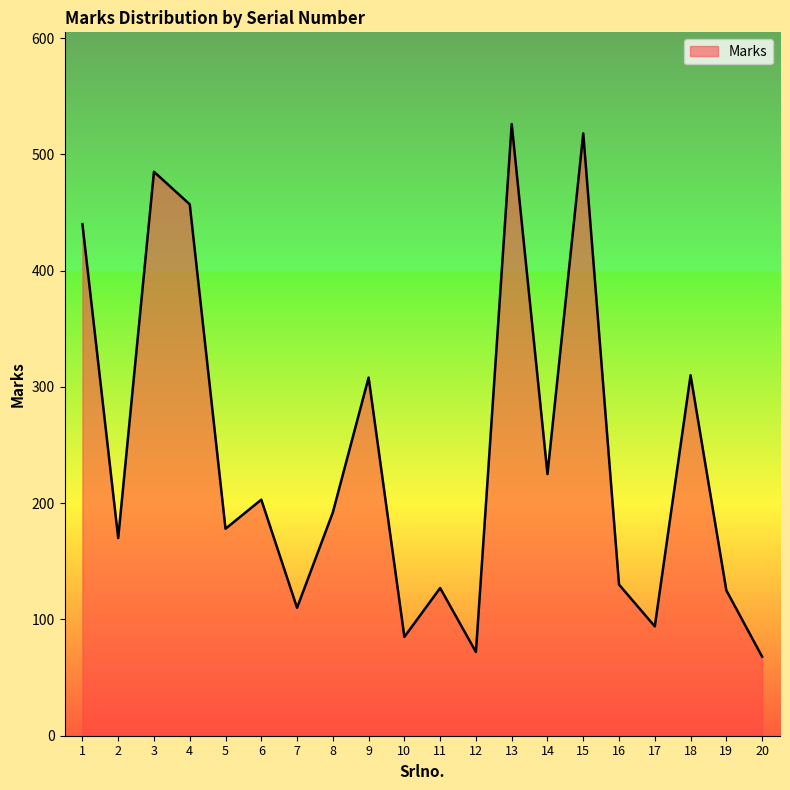

What is the change in value from 11 to 15?

+391